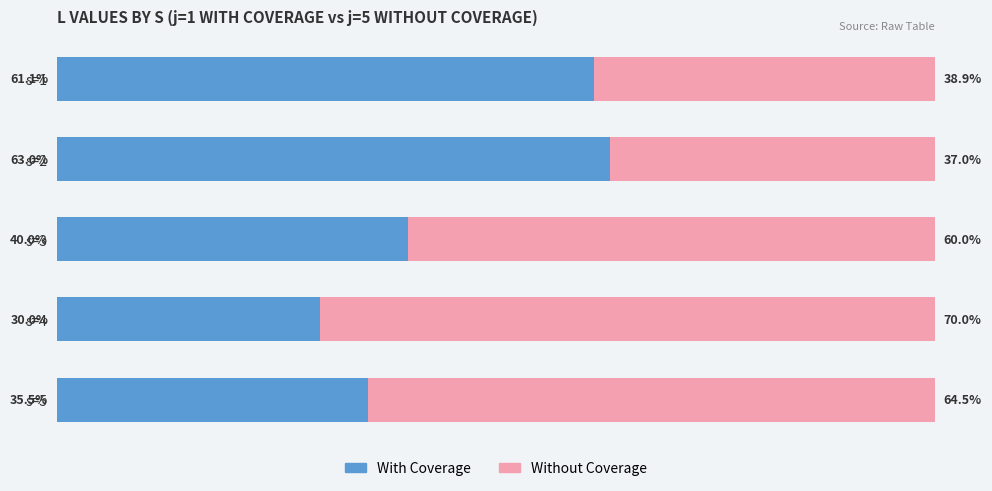

List the labels in order of With Coverage value, largest first.

s=2, s=1, s=3, s=5, s=4